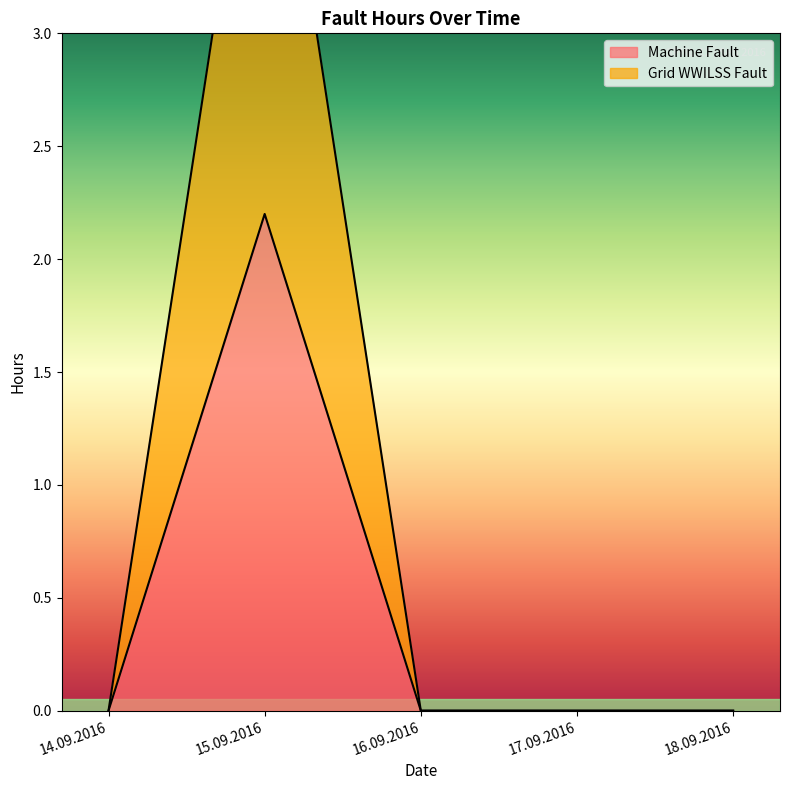

What are all the series names shown in the legend?

Machine Fault, Grid WWILSS Fault